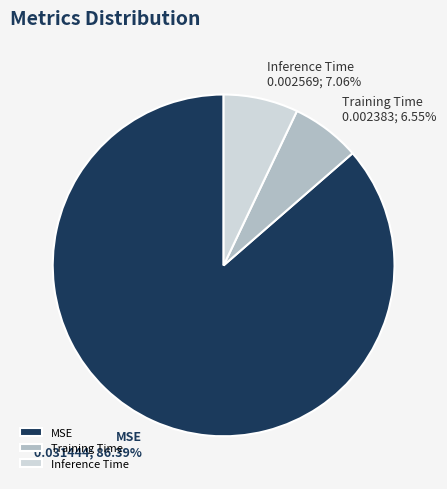

The Training Time slice represents 7% of the pie. True or false?

True